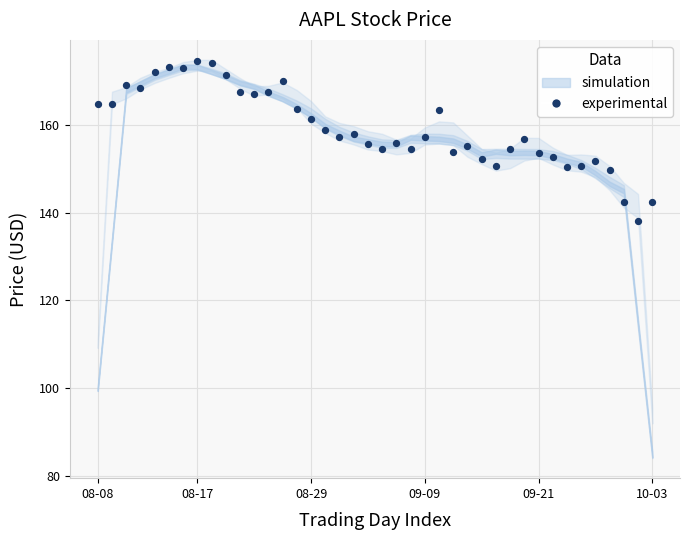

What is the range of Y values (max minus min)?

36.4